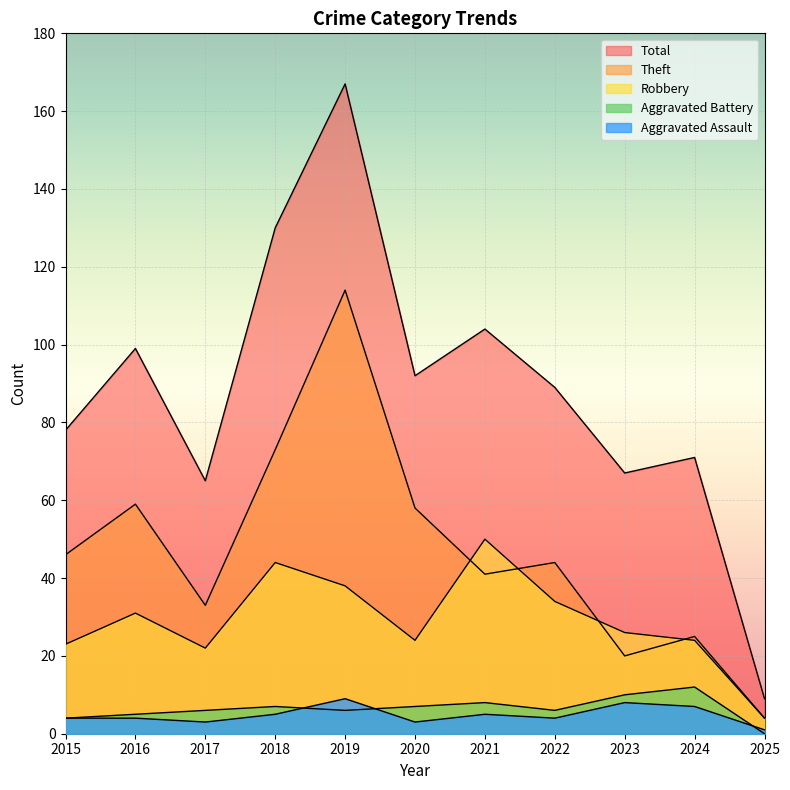

How many lines are shown in the chart?

5